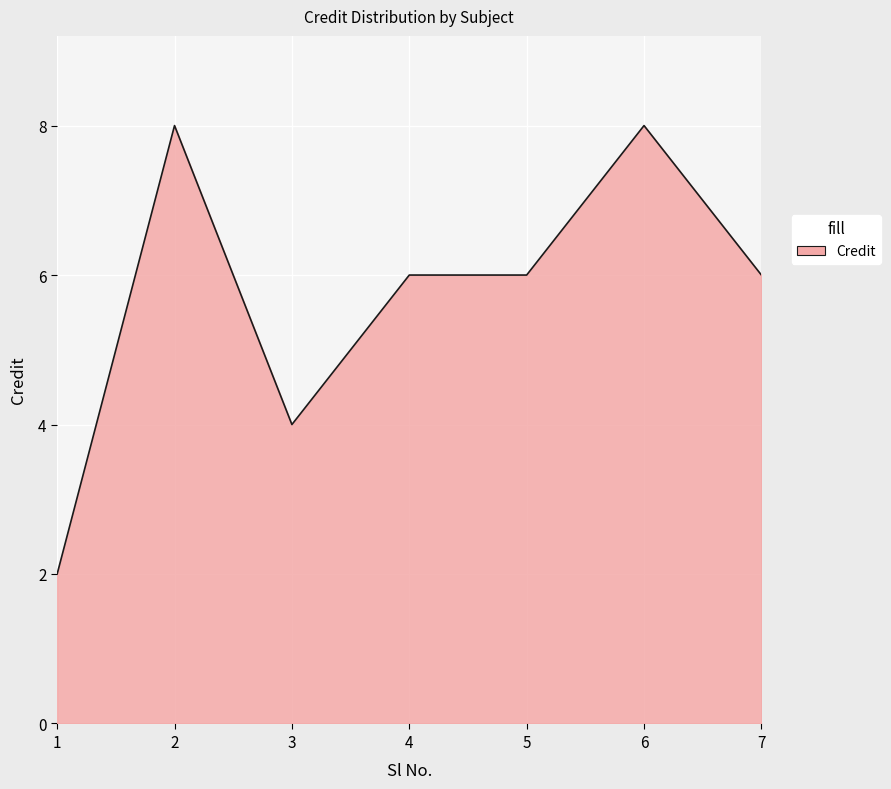

What is the difference between the second highest and minimum values?

6